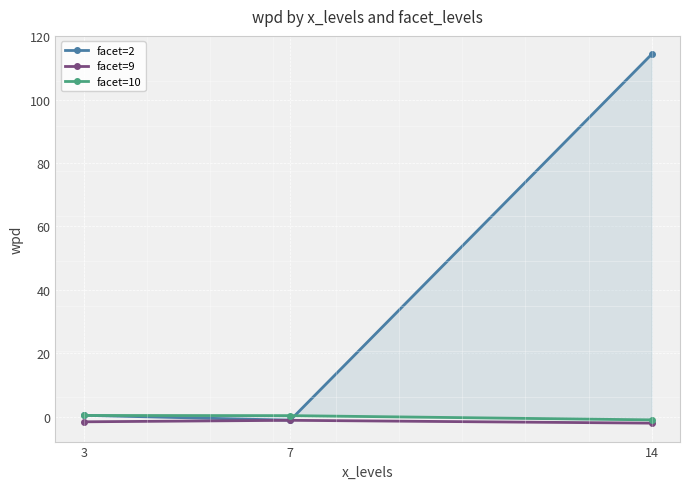

Which has a higher value, 3 or 7?

3